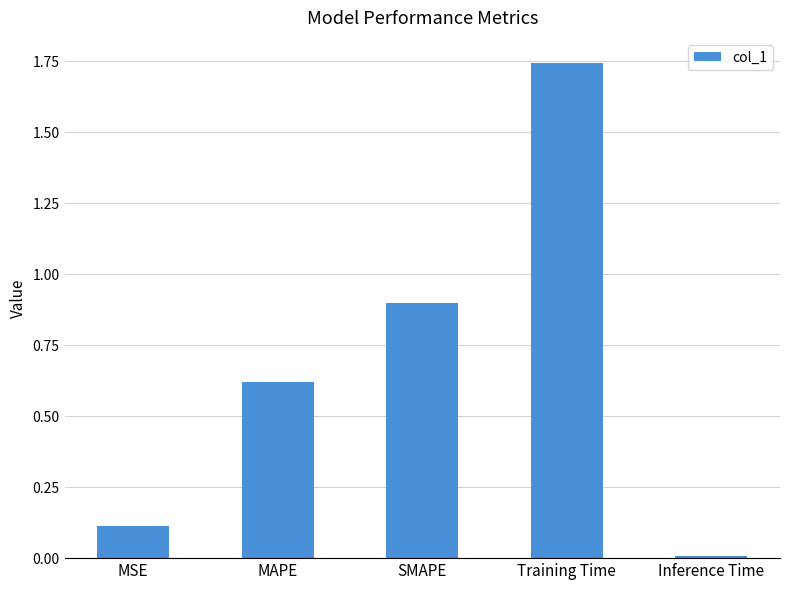

Where is the data nearest to the value 0?

Inference Time